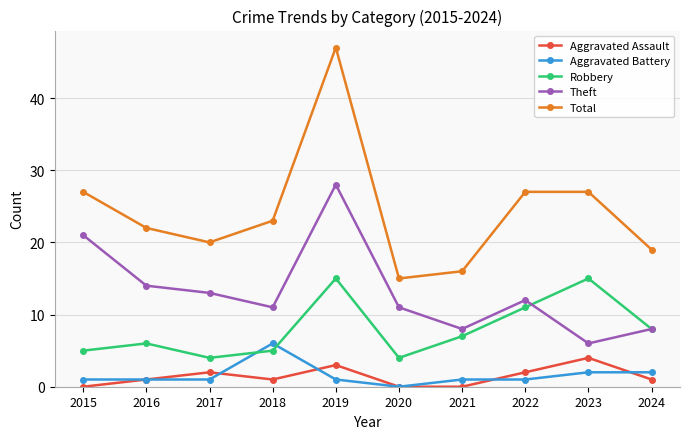

What is the total value across all series at 2021?

32